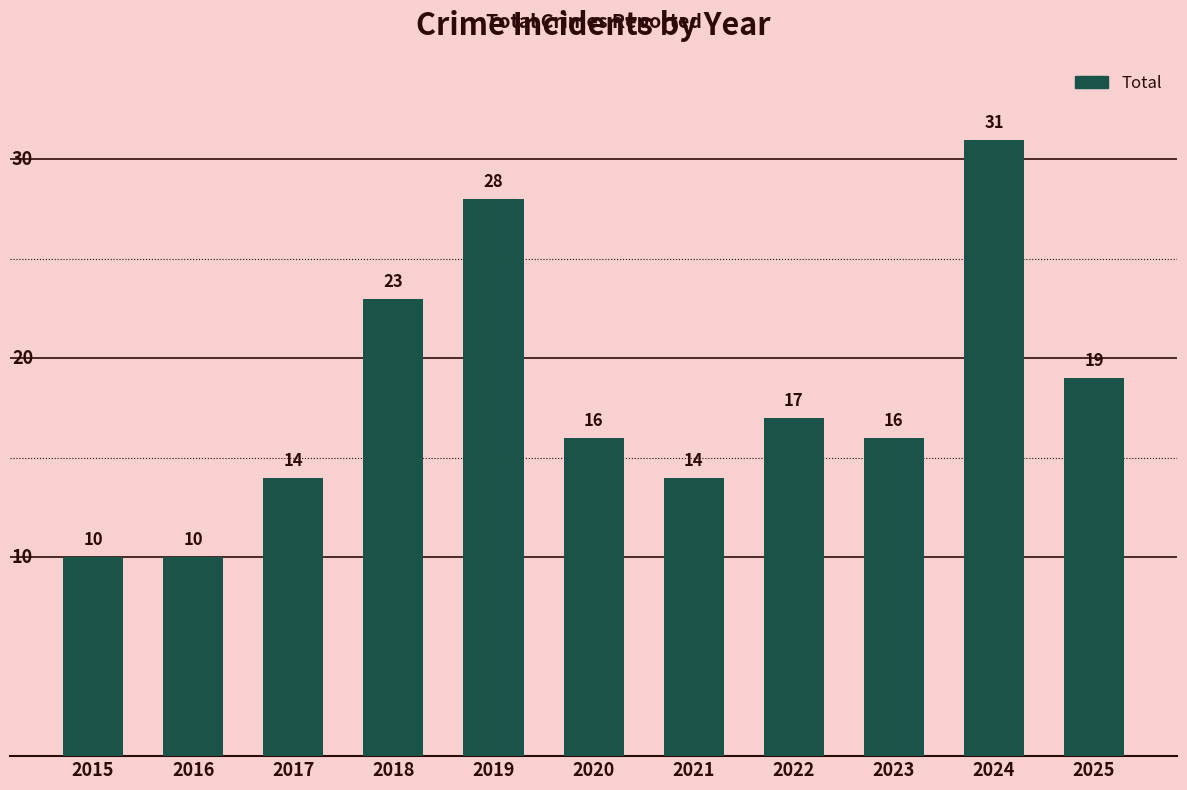

At which label is the value closest to 20?

2025